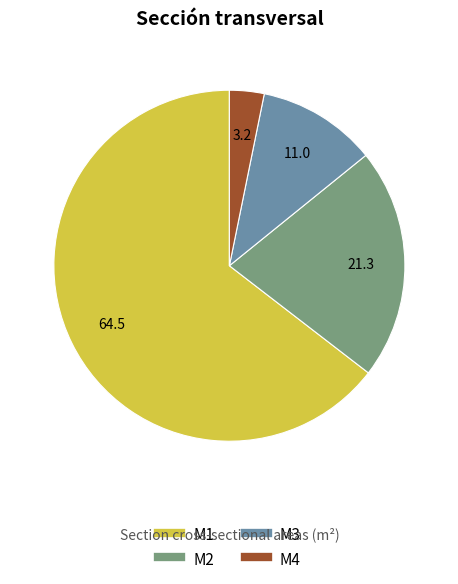

Which has a higher value, M2 or M4?

M2